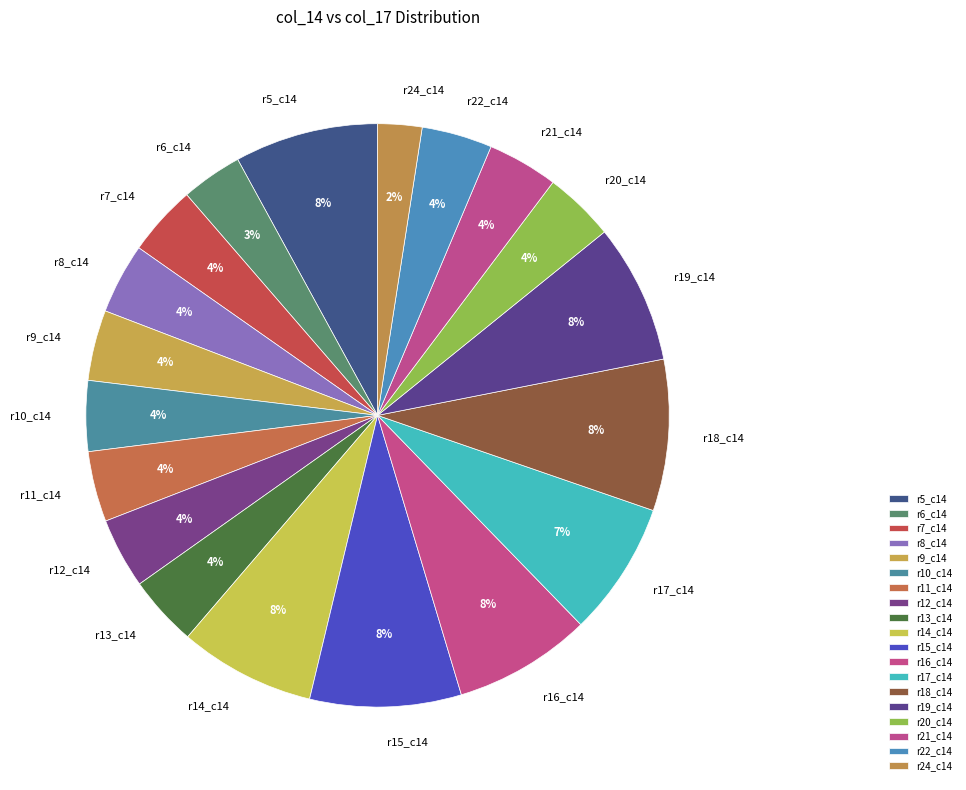

Count the number of slices in the pie.

19